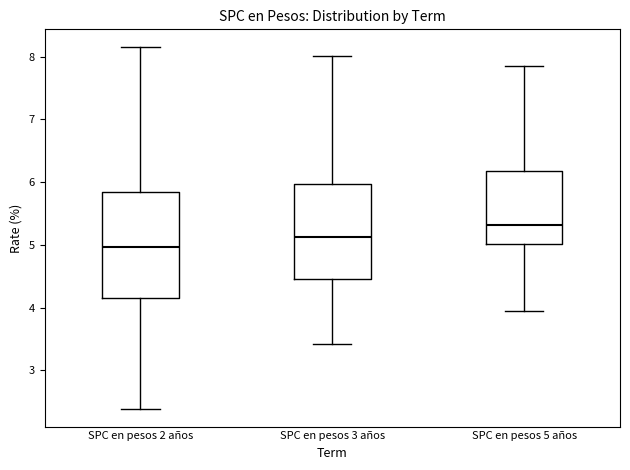

Reading left to right, transcribe this box plot: for each box, give where its median line is, the range the box spans, and where its two whiskers end, as read against the y-axis. The values are not printed on the chart, so give them approximately, as read against the axis.

SPC en pesos 2 años: median 5.0, box 4.1 to 5.8, whiskers 2.4 to 8.2
SPC en pesos 3 años: median 5.1, box 4.5 to 6.0, whiskers 3.4 to 8.0
SPC en pesos 5 años: median 5.3, box 5.0 to 6.2, whiskers 4.0 to 7.9